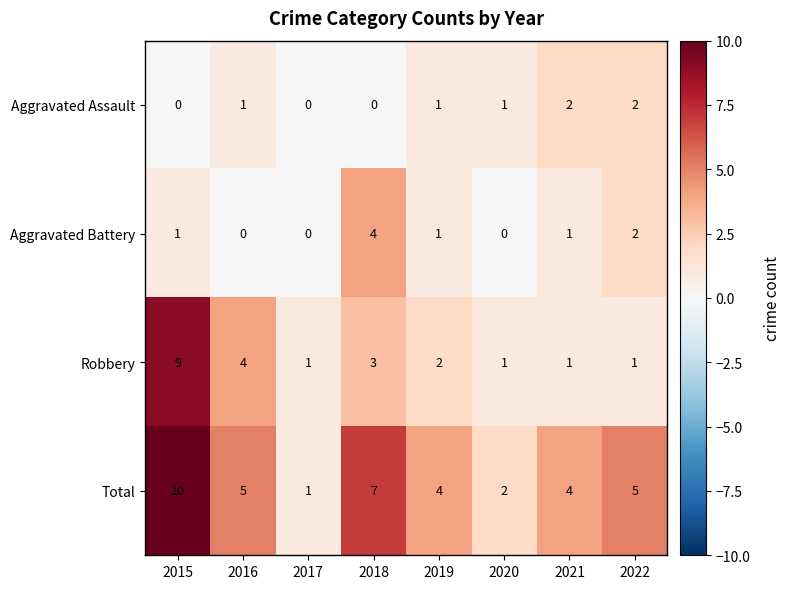

What is the maximum value shown in the chart?

10